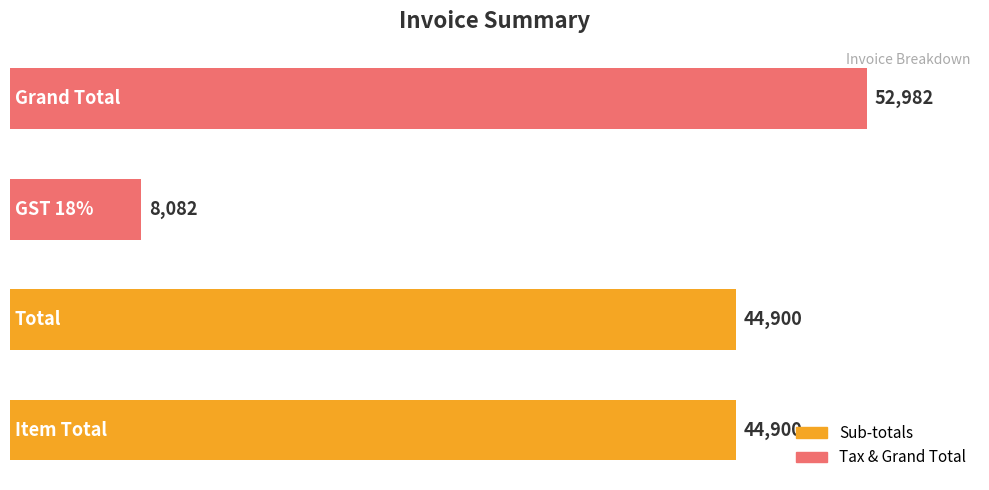

What is the minimum value shown in the chart?

8082